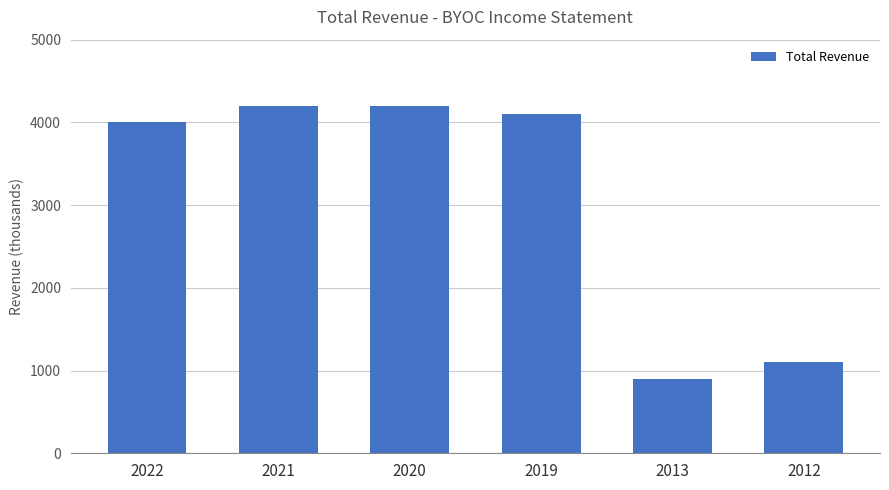

Reading left to right, what are all the values shown in this chart?

4000	4200	4200	4100	900	1100